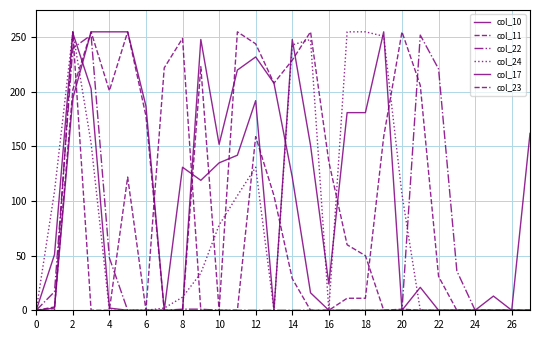

How many series are shown in this chart?

6